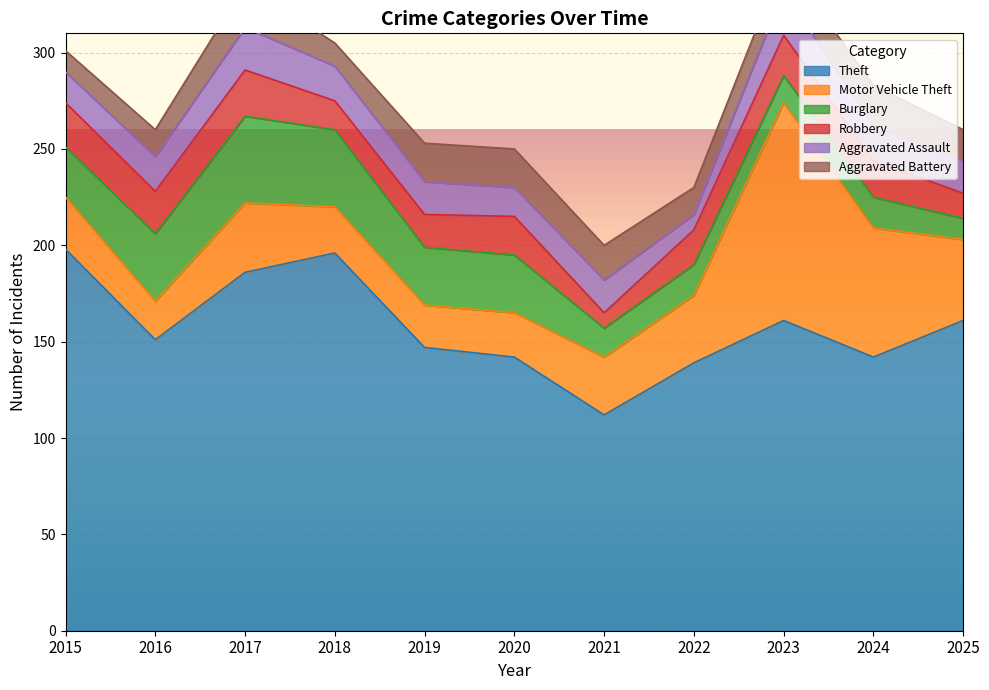

What is the average value of the Motor Vehicle Theft series?

40